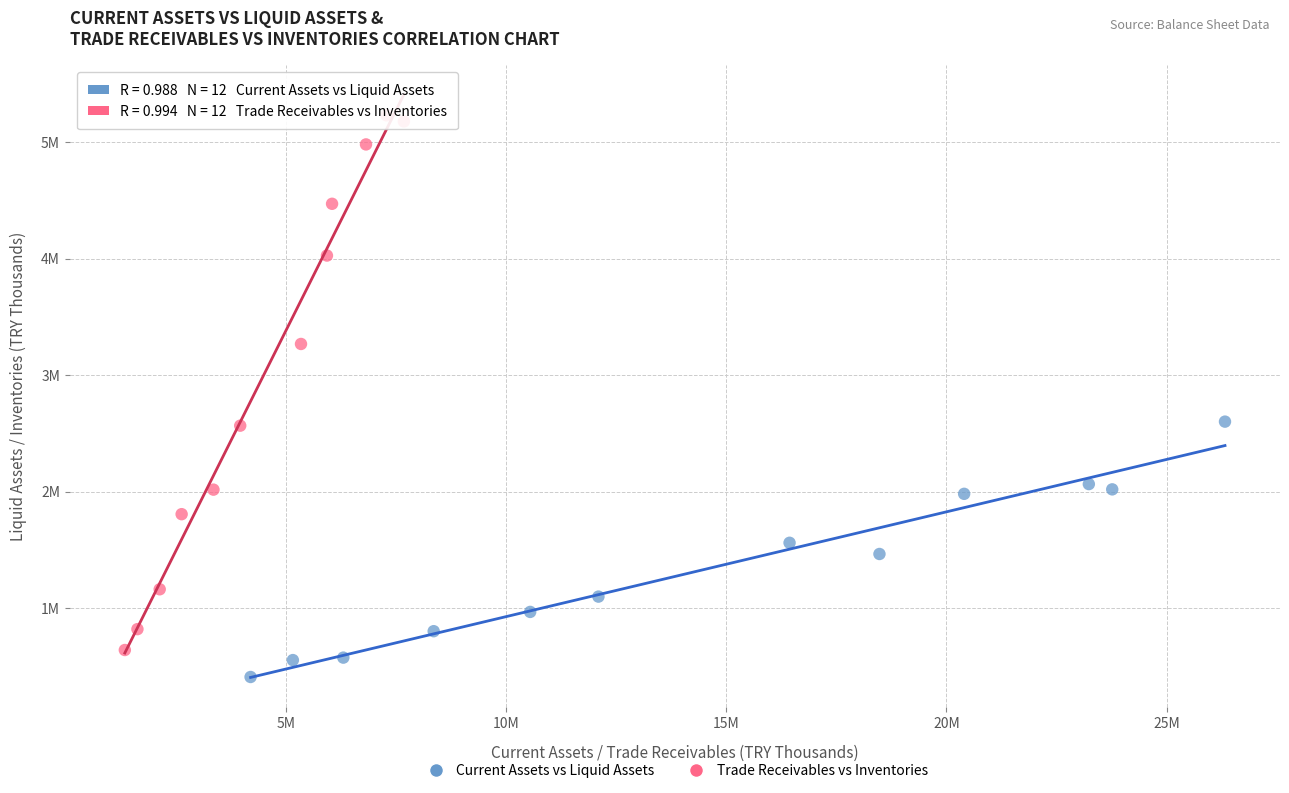

Which series reaches the maximum Y coordinate?

Trade Receivables vs Inventories